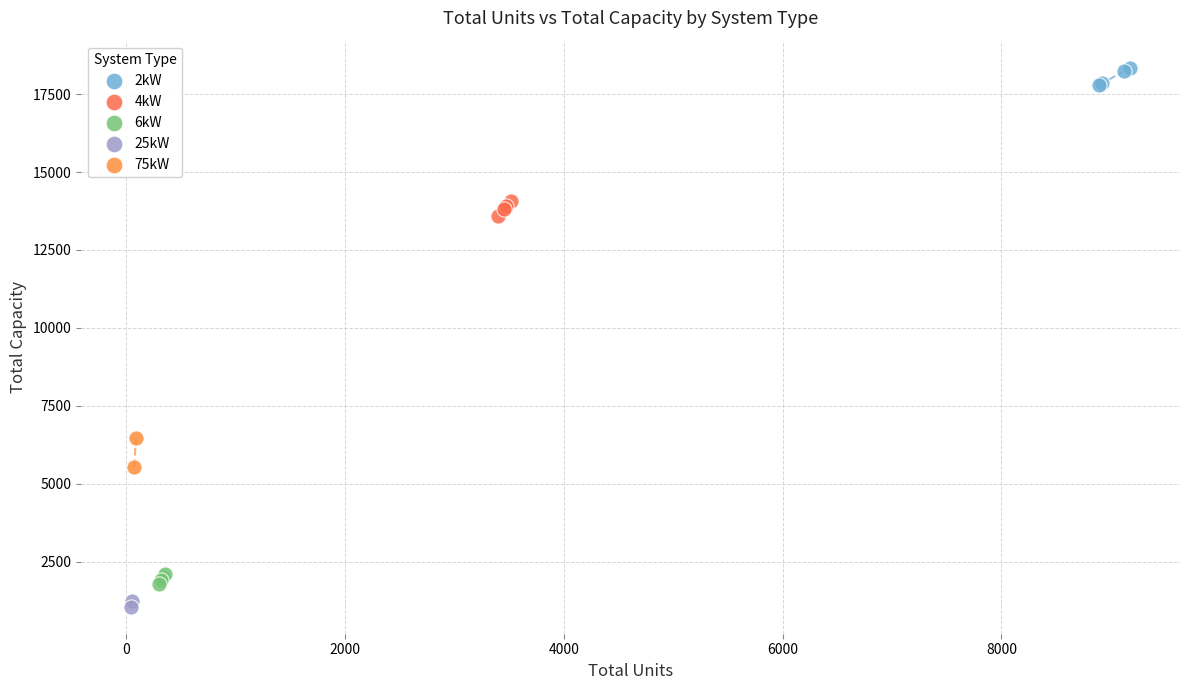

What are all the series names shown in the legend?

2kW, 4kW, 6kW, 25kW, 75kW